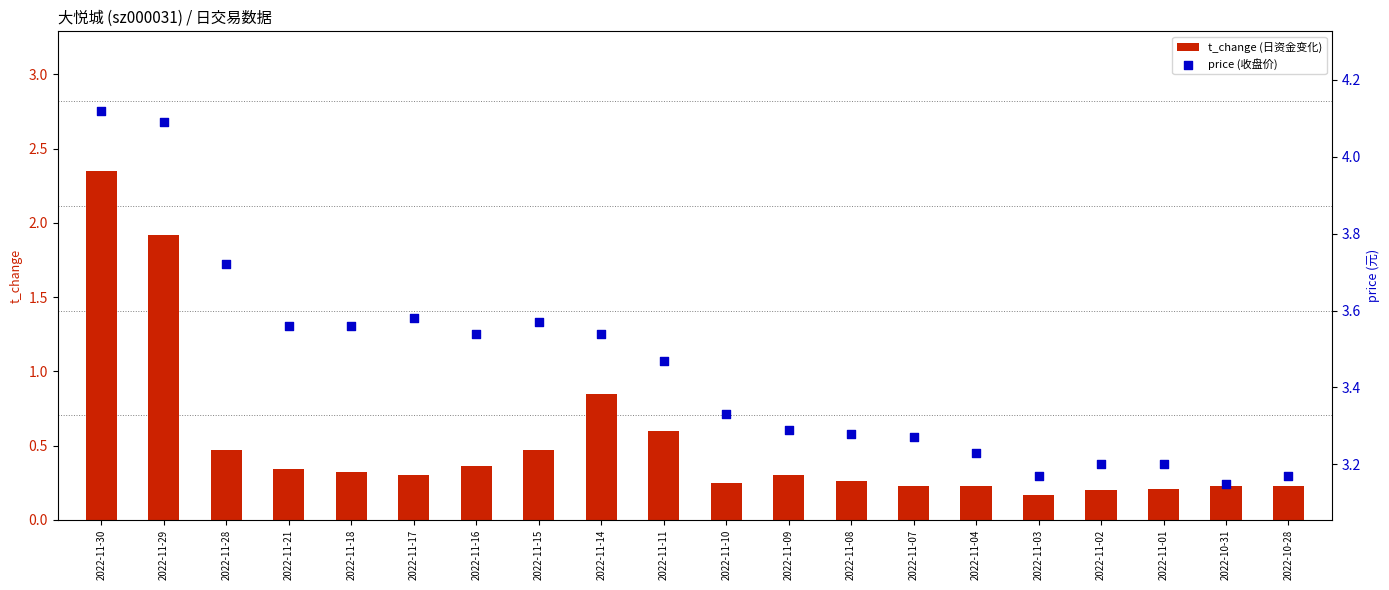

What are all the series names shown in the legend?

t_change (日资金变化), price (收盘价)